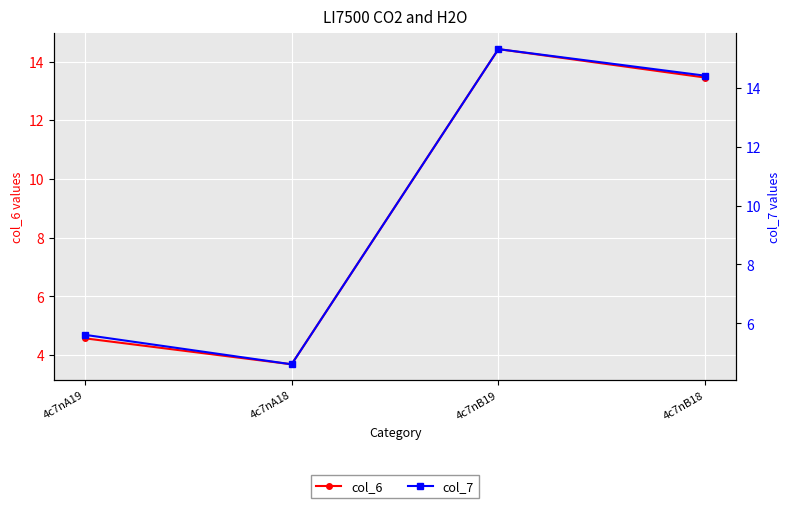

At how many categories does at least one series exceed 11?

2